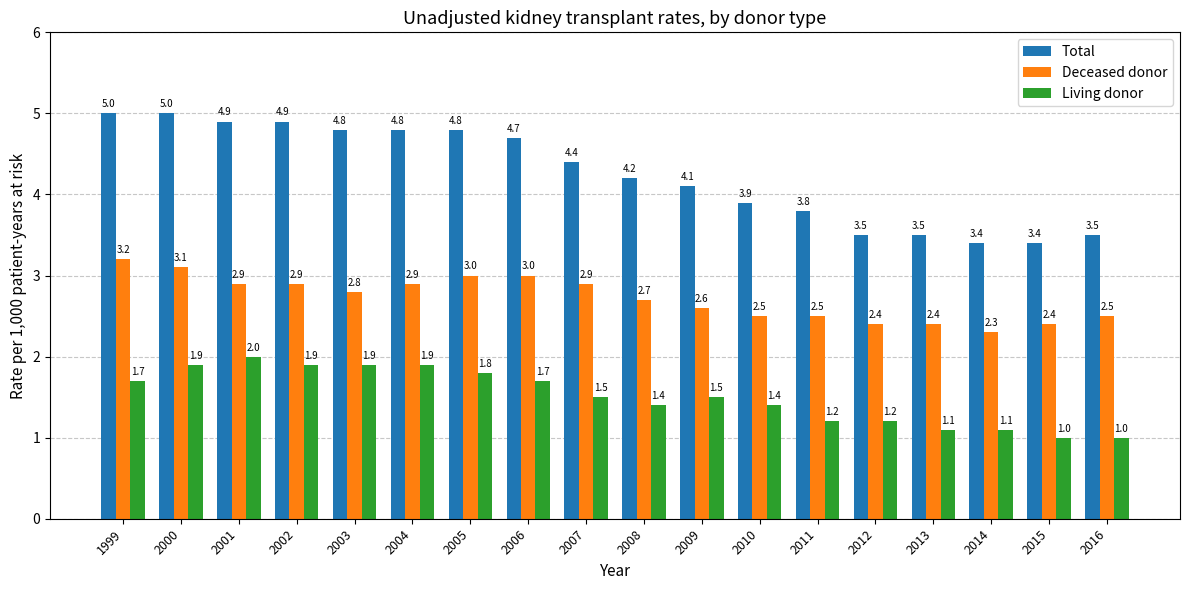

What is the difference between the second highest and minimum values in the Living donor series?

0.9